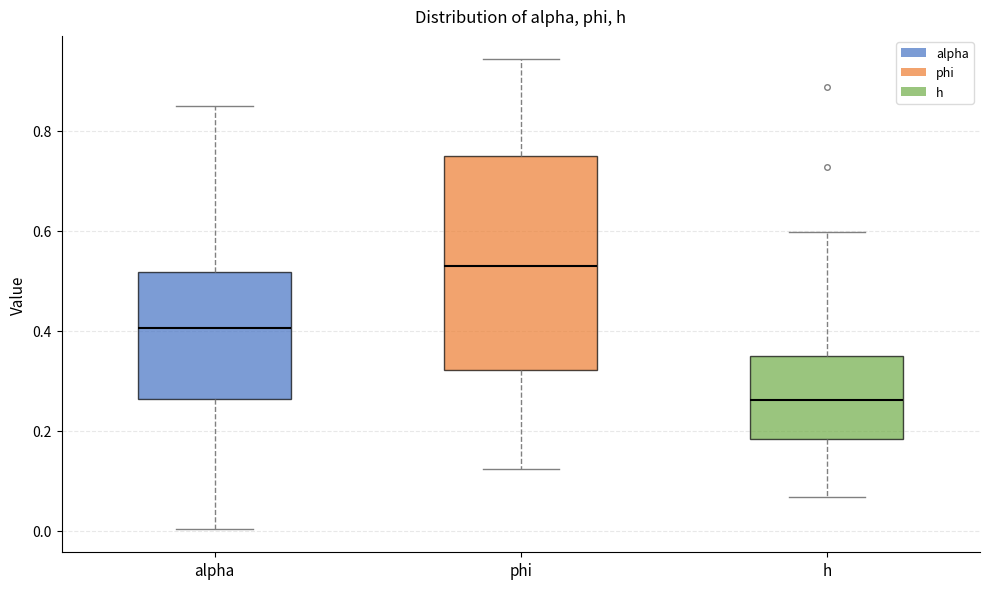

Which box's median line is the lowest?

h